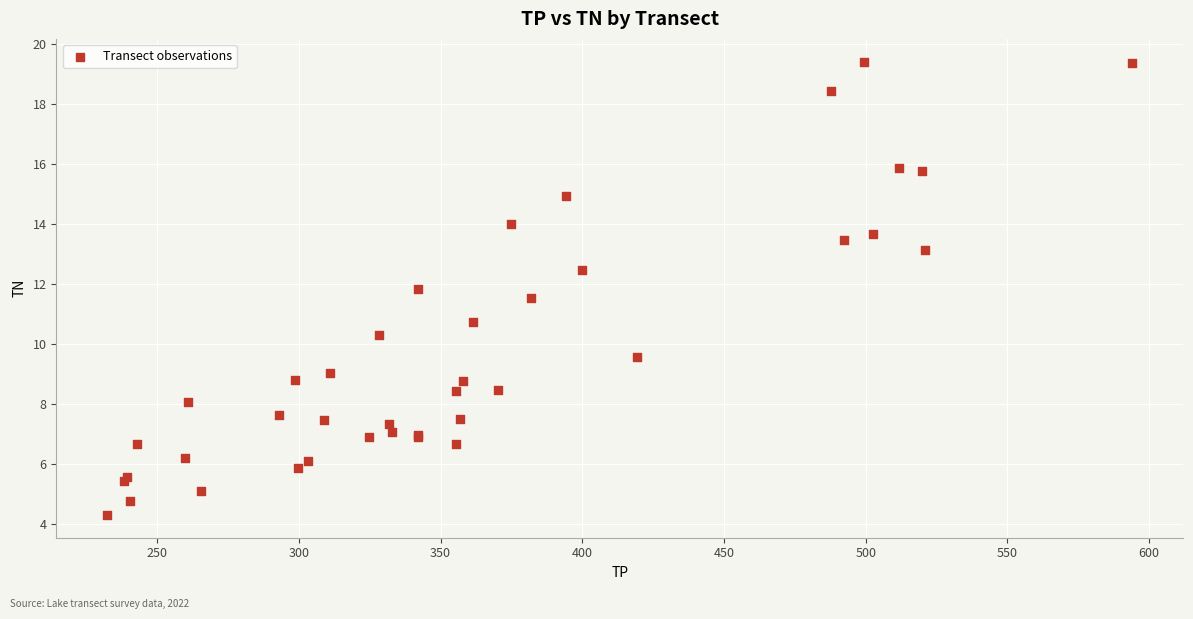

What Y value in the scatter plot is closest to 11?

10.7